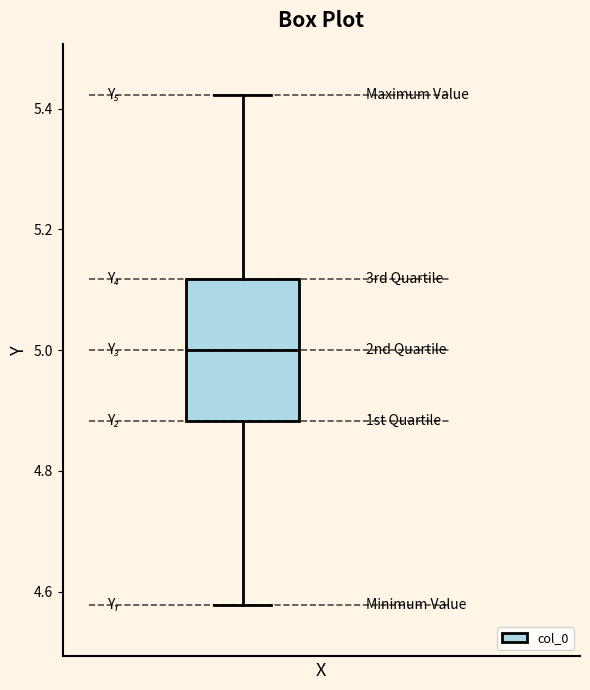

Transcribe this box plot: give where the median line is, the range the box spans, and where the two whiskers end, as read against the y-axis. The values are not printed on the chart, so give them approximately, as read against the axis.

median 5.00, box 4.88 to 5.12, whiskers 4.58 to 5.42